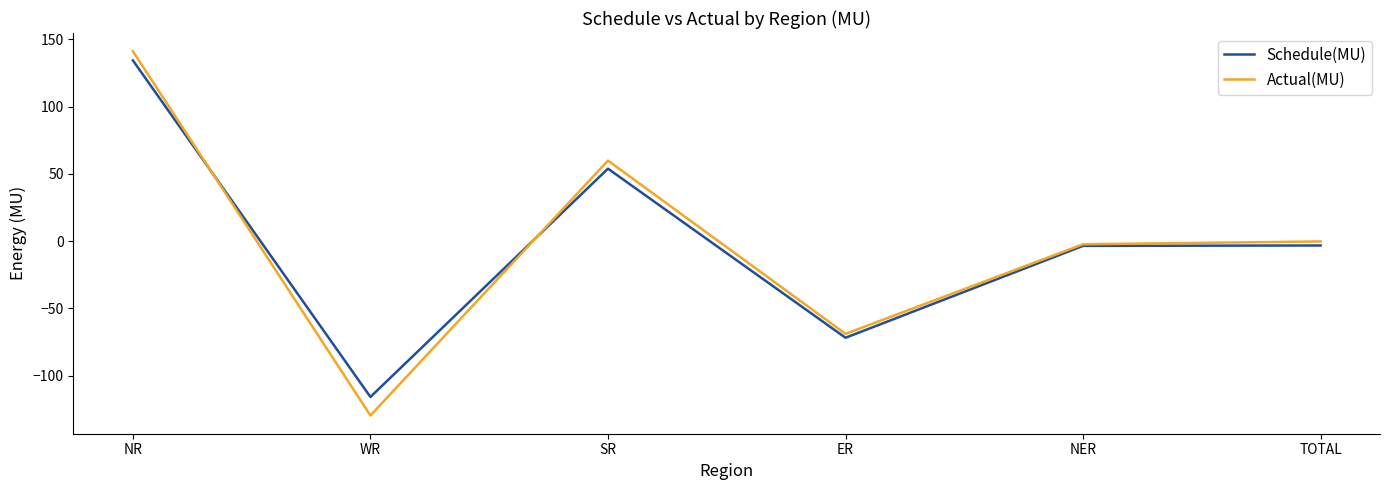

Which series has the largest range (max minus min)?

Actual(MU)